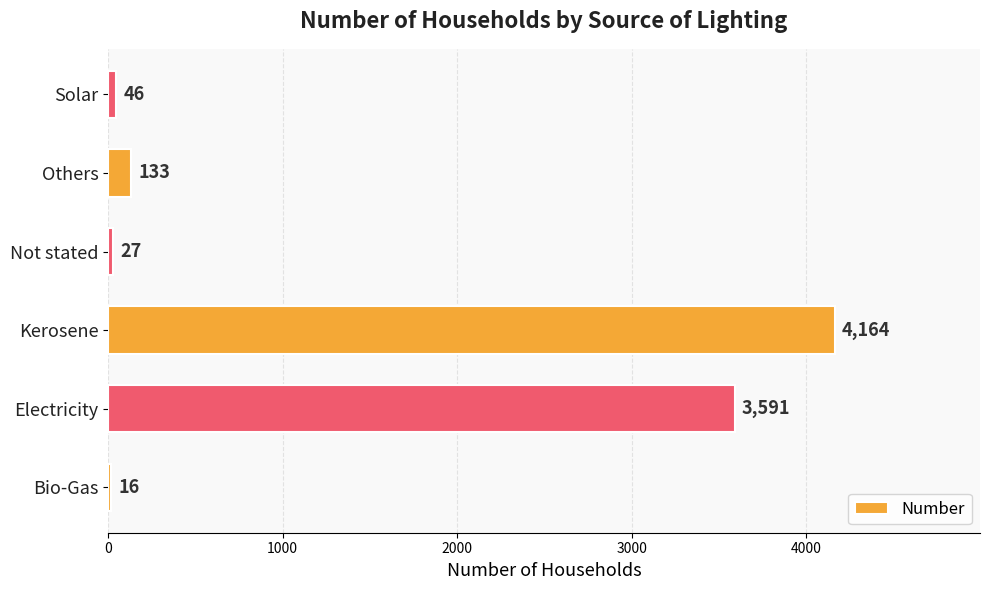

Reading bottom to top, transcribe all the data shown in this chart.

Bio-Gas=16	Electricity=3591	Kerosene=4164	Not stated=27	Others=133	Solar=46